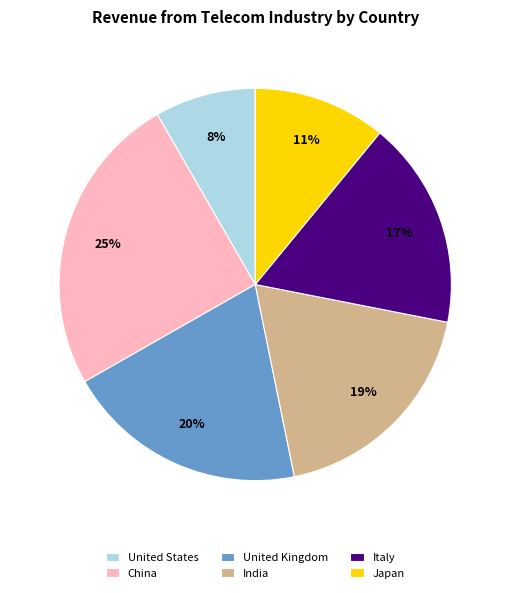

Does Japan represent more than half of the total?

No